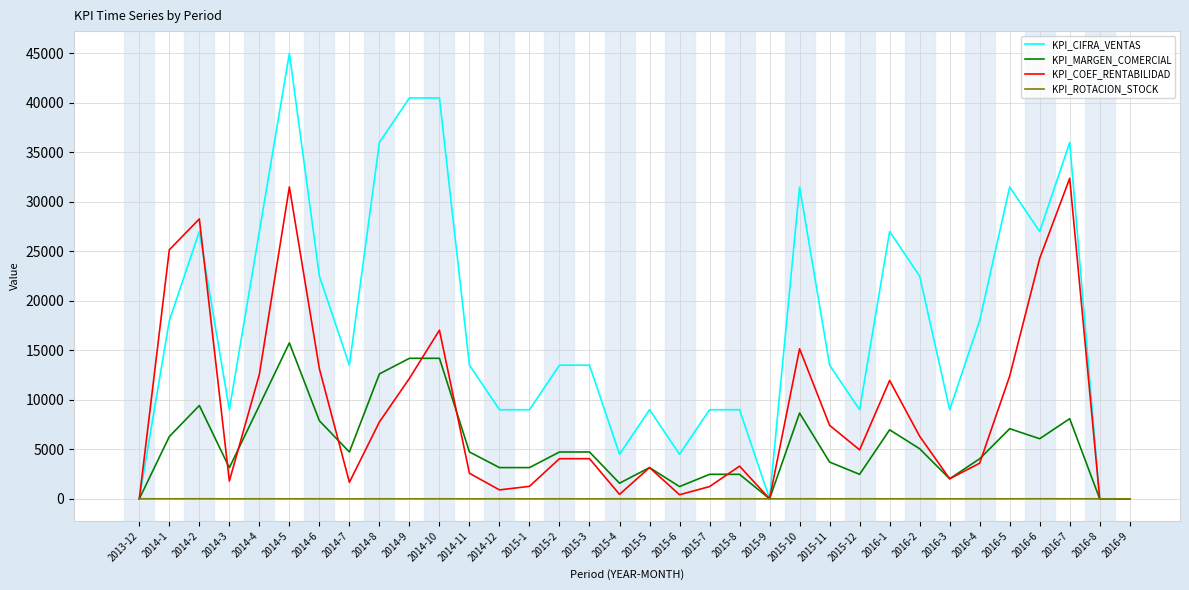

What value does the KPI_ROTACION_STOCK series have at 2014-3?

0.6